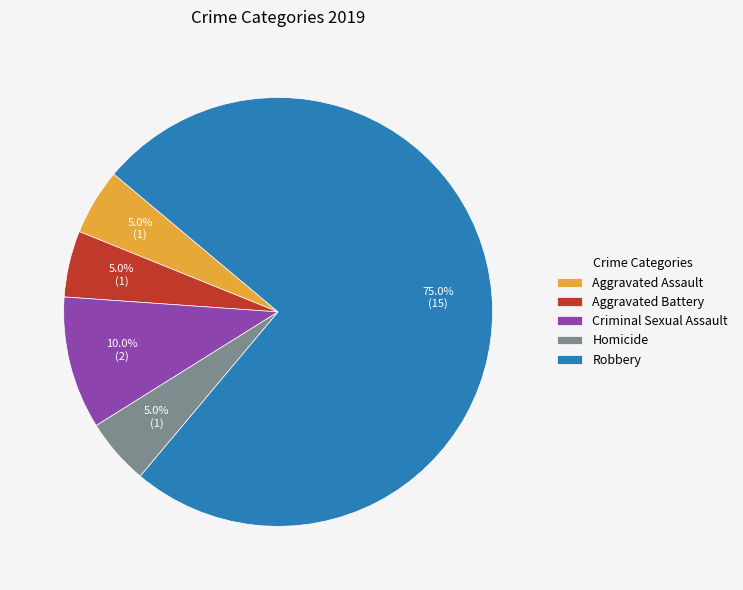

What portion of the pie excludes Homicide?

95.0%